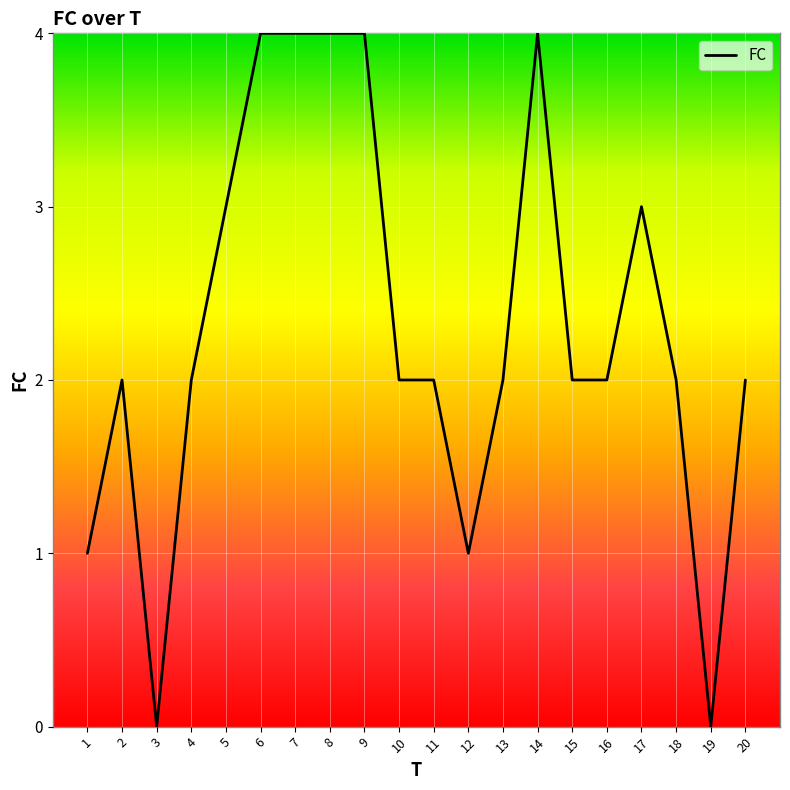

Reading left to right, what are all the values shown in this chart?

1	2	0	2	3	4	4	4	4	2	2	1	2	4	2	2	3	2	0	2